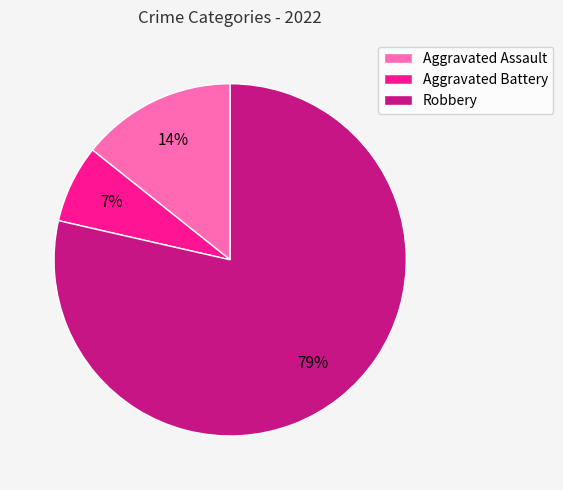

Count the number of slices in the pie.

3